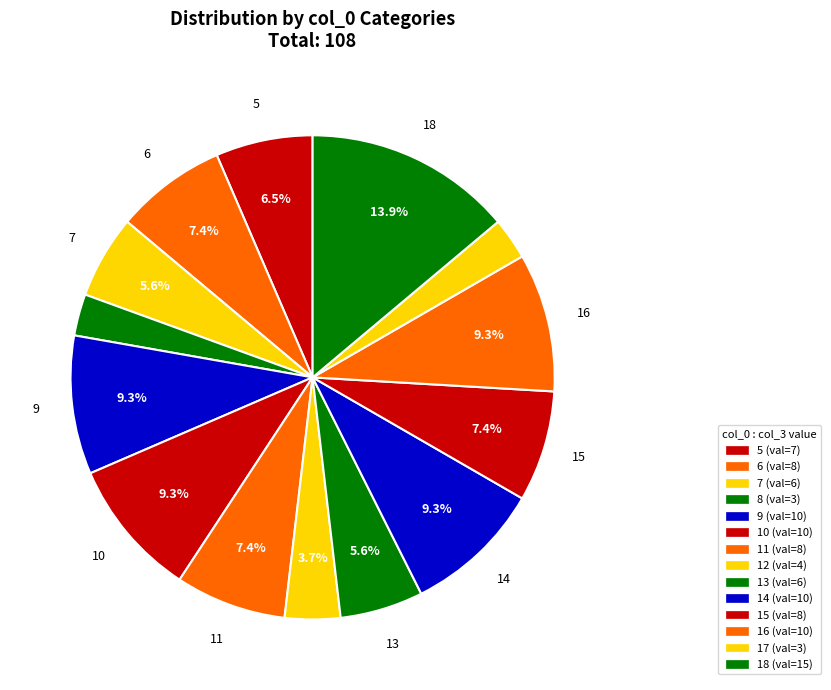

Count the number of slices in the pie.

14